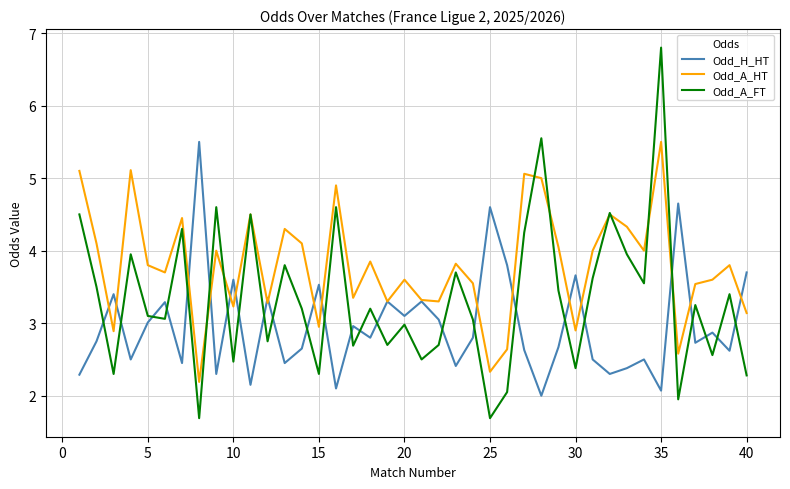

Which series has the largest range (max minus min)?

Odd_A_FT